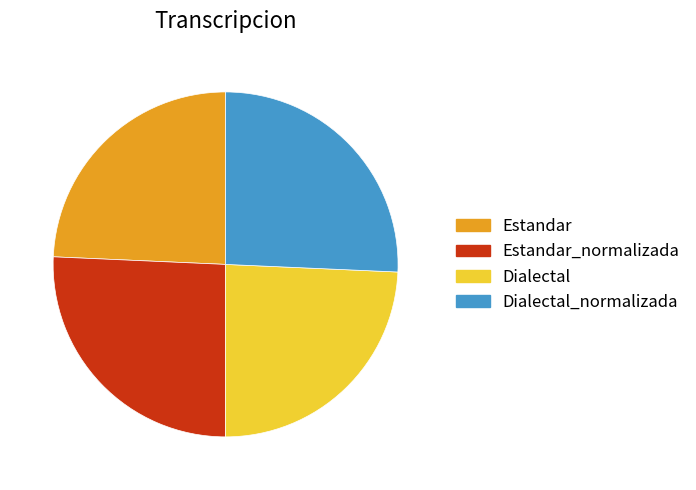

Approximately how many times larger is the value at Estandar_normalizada compared to Dialectal_normalizada?

1.0